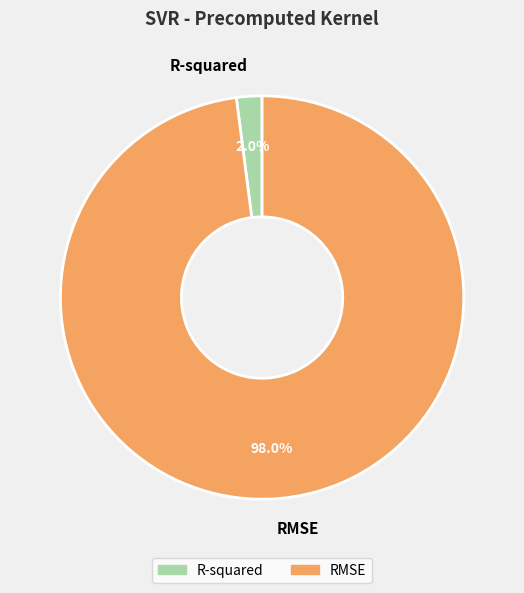

Which category accounts for the majority?

RMSE